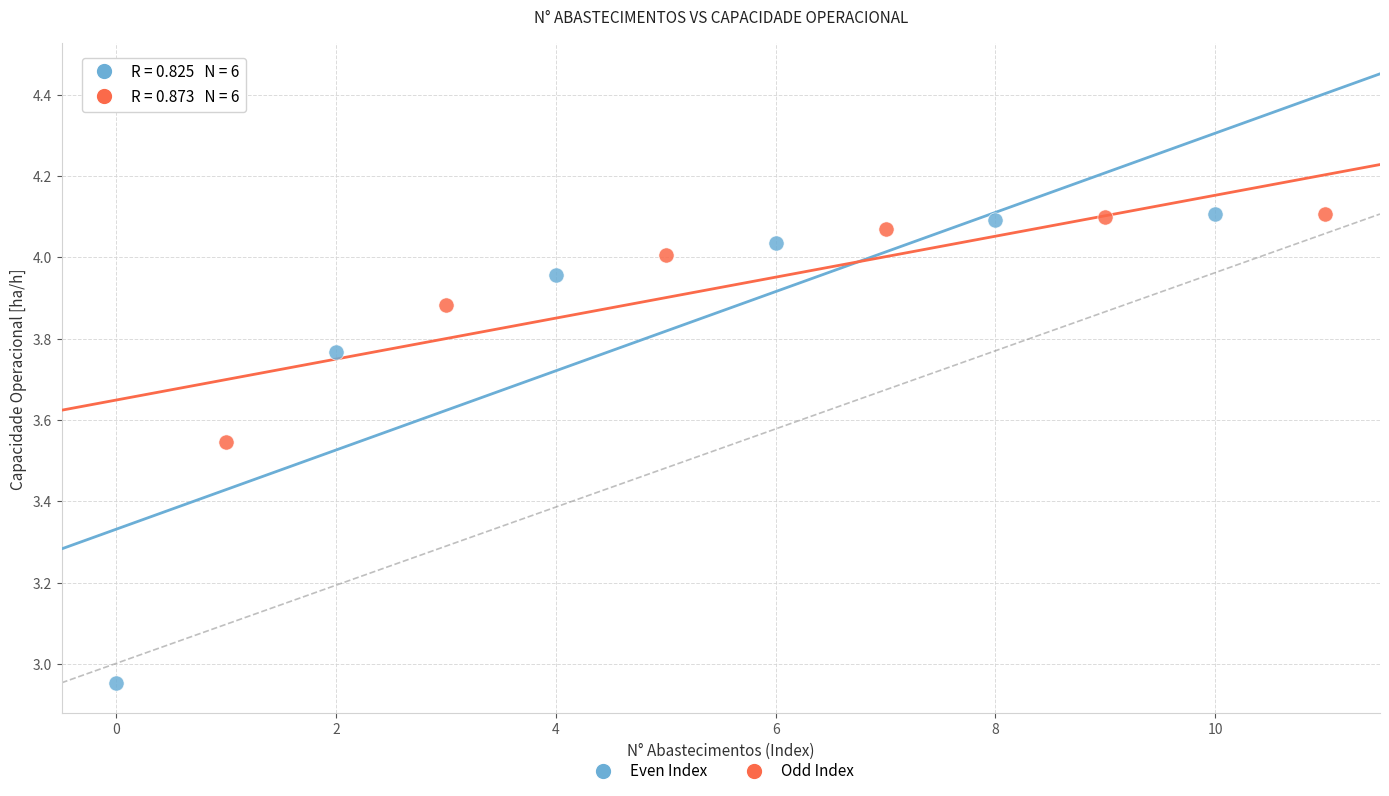

Which series reaches the minimum Y coordinate?

Even Index